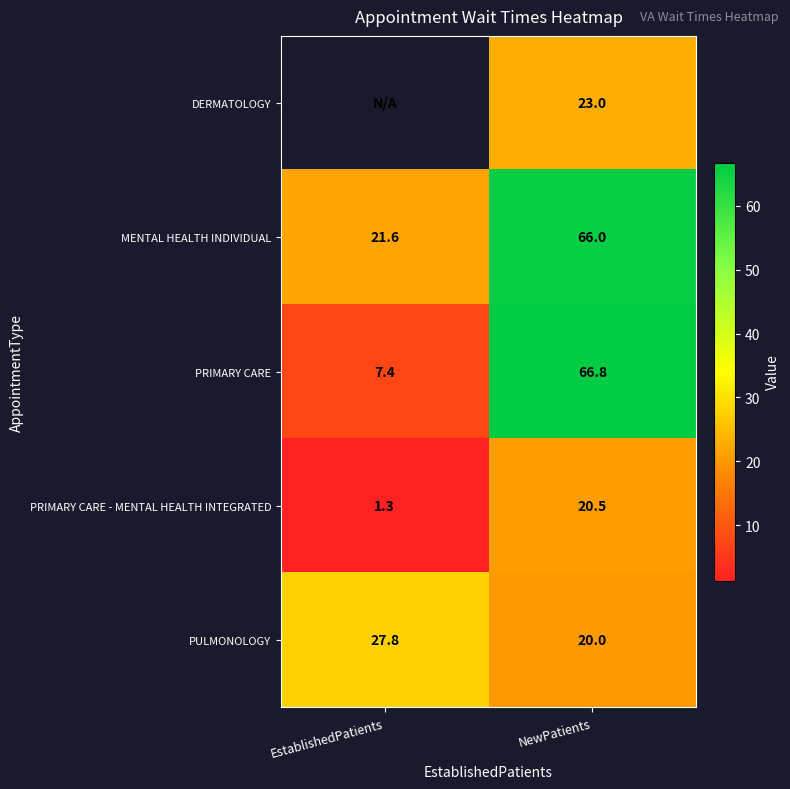

List the labels in order of PRIMARY CARE value, smallest first.

EstablishedPatients, NewPatients